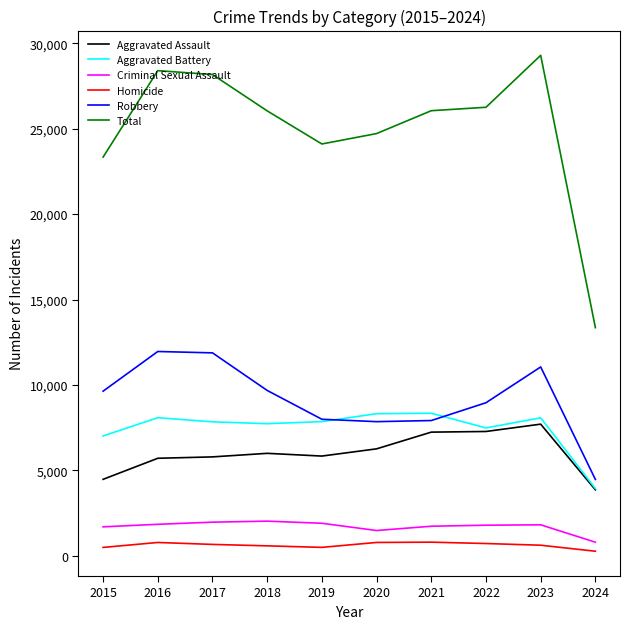

True or false: Total and Aggravated Assault cross at least once.

False